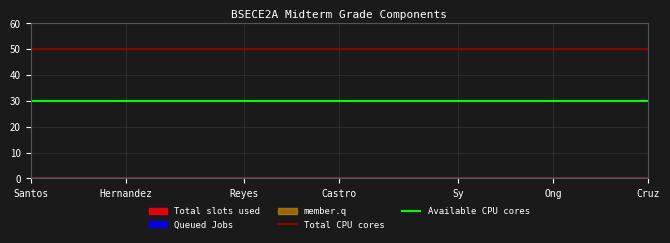

True or false: Available CPU cores has a value of 11 at Hernandez.

False